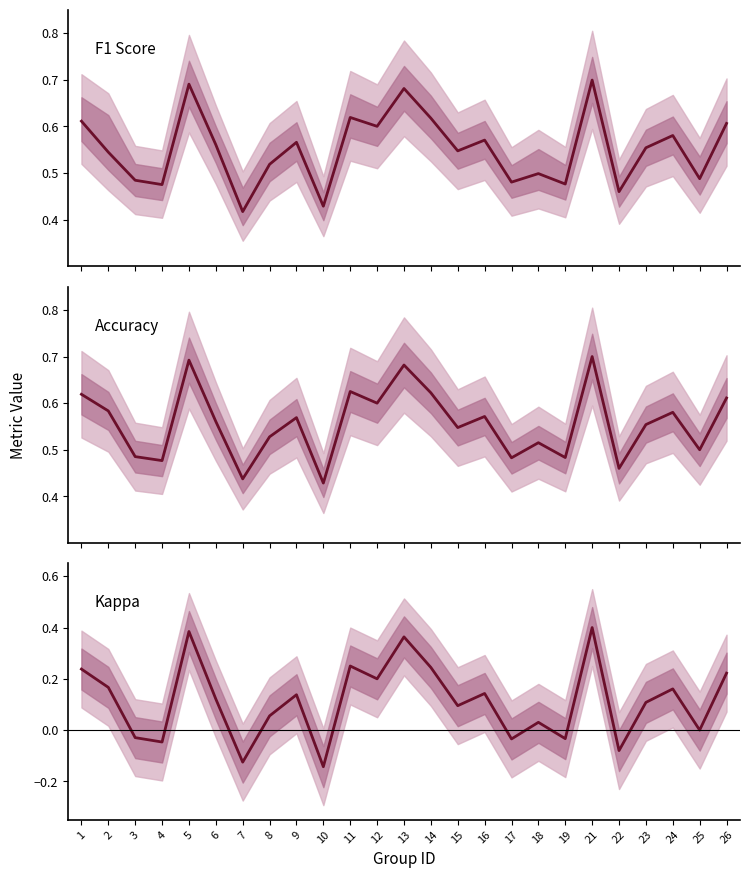

True or false: kappa has more than 1 interior local peaks.

True